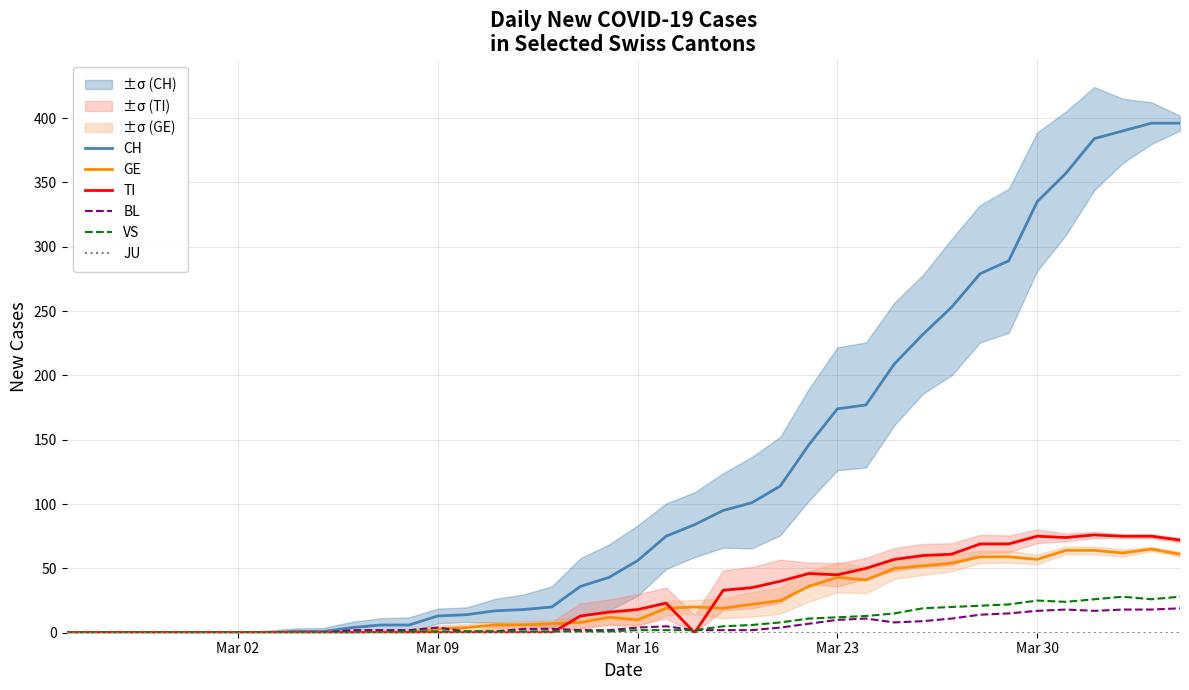

Reading right to left, what are all the values shown in this chart?

CH: 396	396	390	384	357	335	289	279	253	232	209	177	174	146	114	101	95	84	75	56	43	36	20	18	17	14	13	6	6	4	1	1	0	0	0	0	0	0	0	0
GE: 61	65	62	64	64	57	59	59	54	52	50	41	43	36	25	22	19	20	19	10	12	8	7	6	6	4	3	0	0	0	0	0	0	0	0	0	0	0	0	0
TI: 72	75	75	76	74	75	69	69	61	60	57	50	45	46	40	35	33	0	23	18	16	13	0	0	0	0	0	0	0	0	0	0	0	0	0	0	0	0	0	0
BL: 19	18	18	17	18	17	15	14	11	9	8	11	10	7	4	2	2	2	5	4	2	2	3	3	1	1	4	2	2	2	0	0	0	0	0	0	0	0	0	0
VS: 28	26	28	26	24	25	22	21	20	19	15	13	12	11	8	6	5	2	2	2	1	1	1	1	1	1	1	1	0	0	0	0	0	0	0	0	0	0	0	0
JU: 0	0	0	0	0	0	0	0	0	0	0	0	0	0	0	0	0	0	0	0	0	0	0	0	0	0	0	0	0	0	0	0	0	0	0	0	0	0	0	0